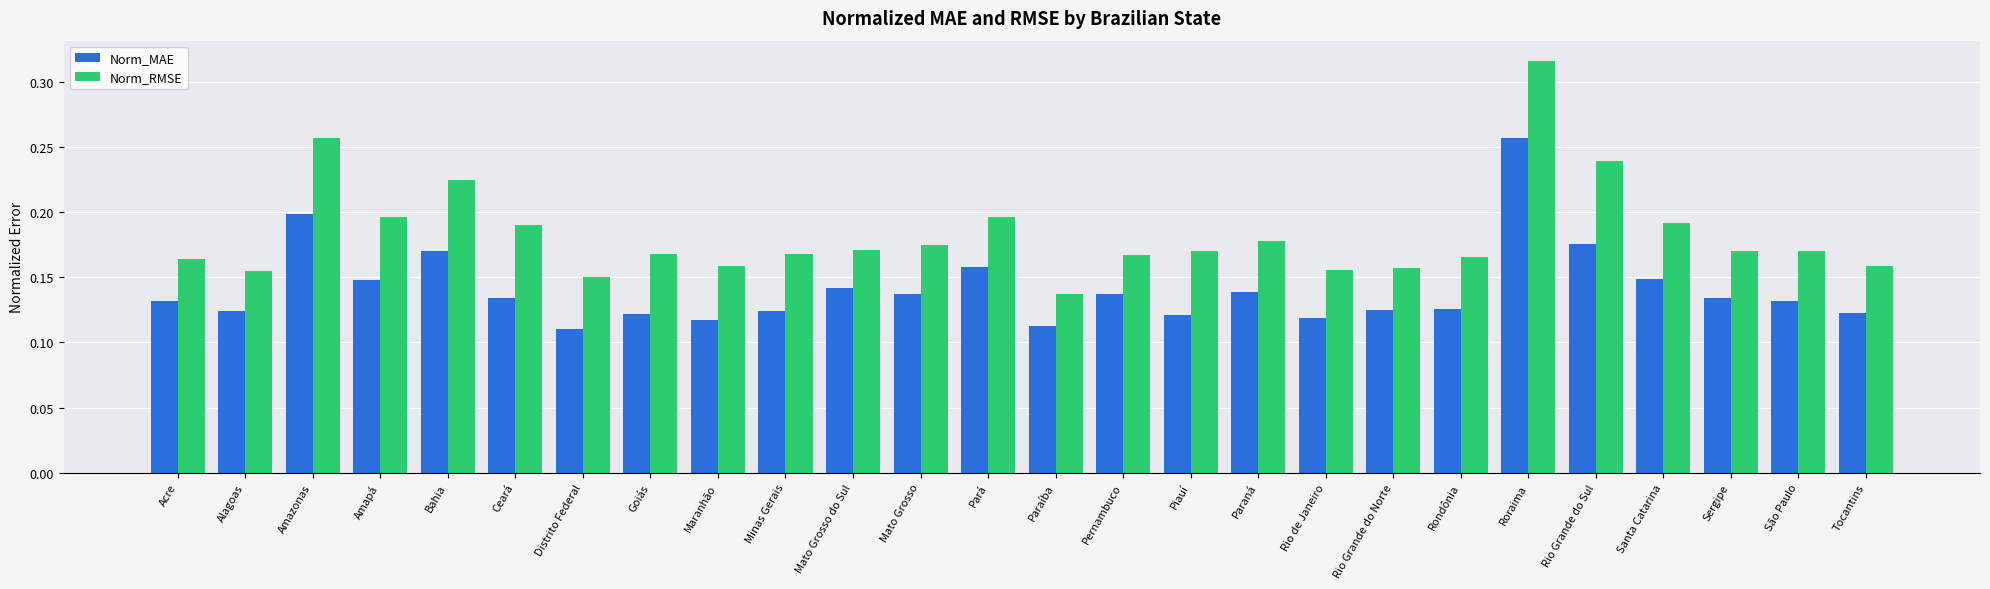

What are all the series names shown in the legend?

Norm_MAE, Norm_RMSE